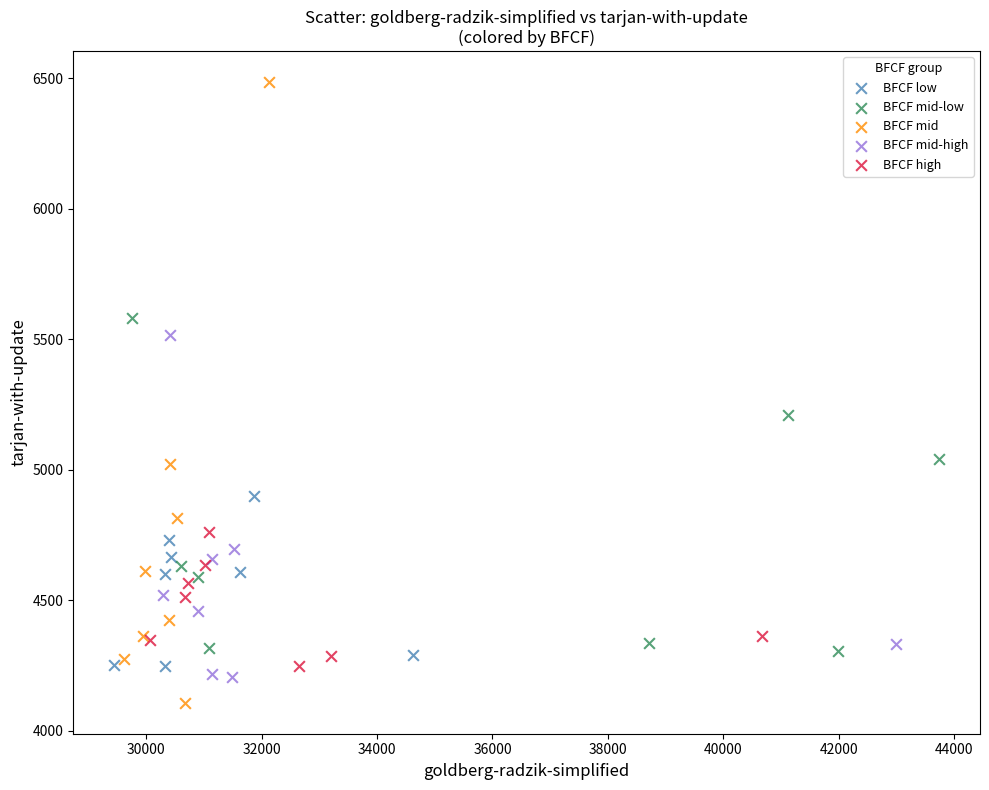

Which series reaches the maximum Y coordinate?

BFCF mid